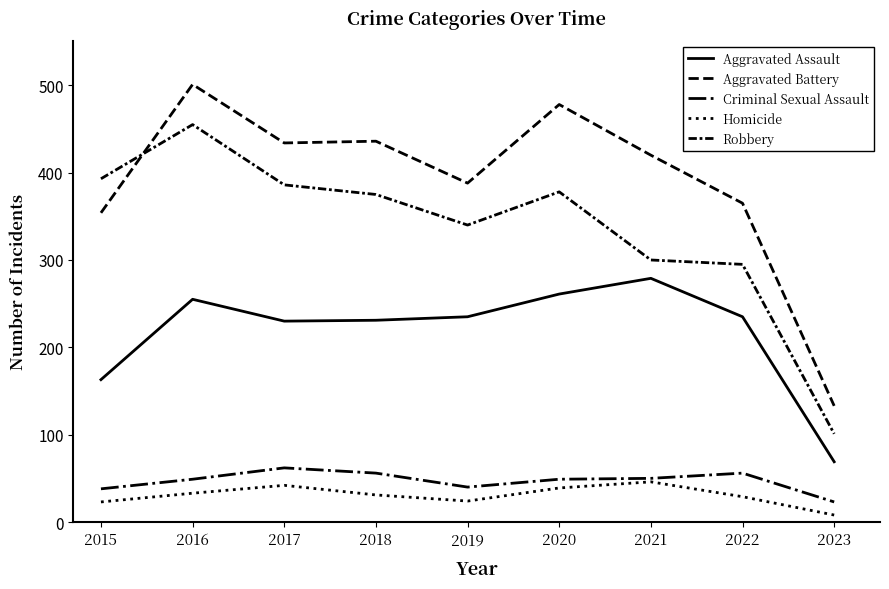

What is the maximum value for Robbery?

455